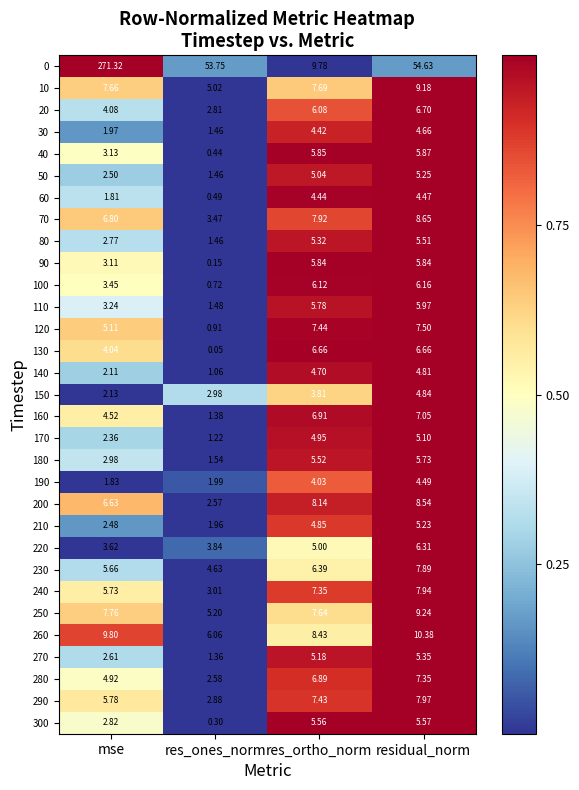

What is the maximum value shown in the chart?

271.3